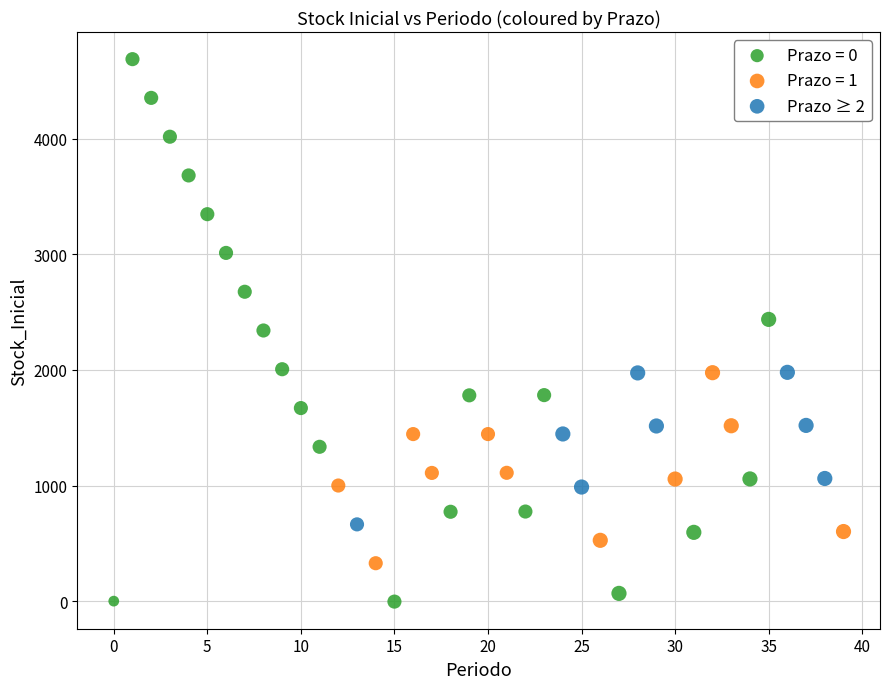

Which series reaches the minimum Y coordinate?

Prazo = 0